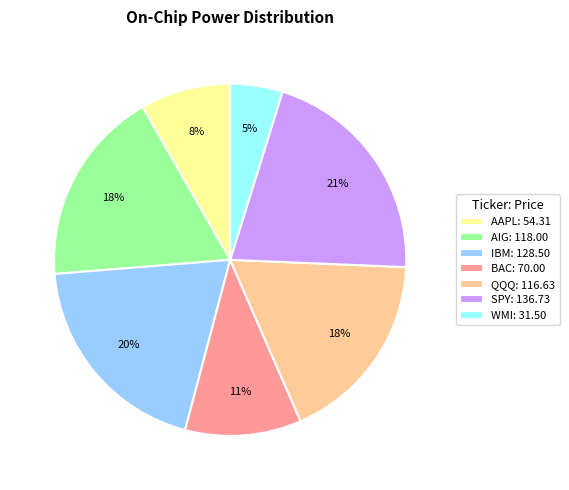

Is it true that AAPL is 1% of the pie?

False